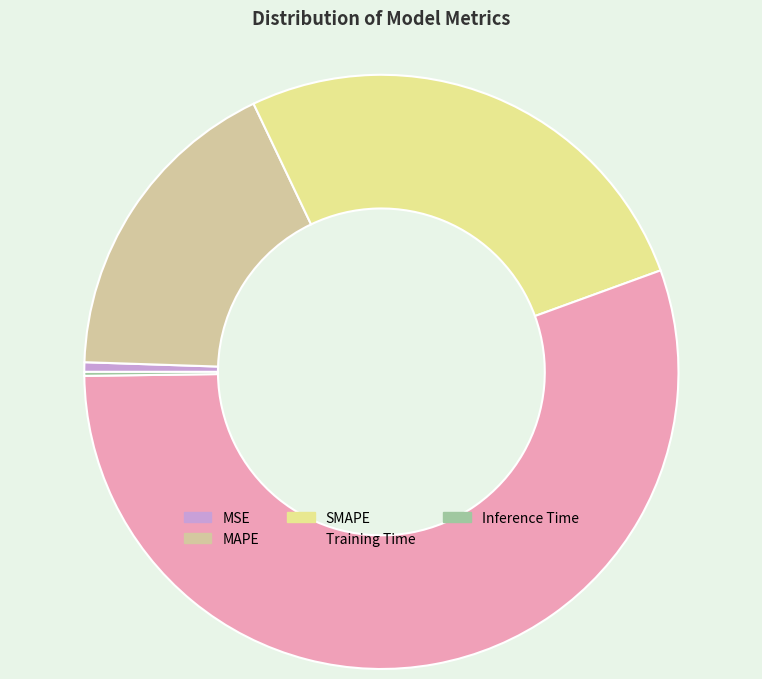

Which category accounts for the majority?

Training Time